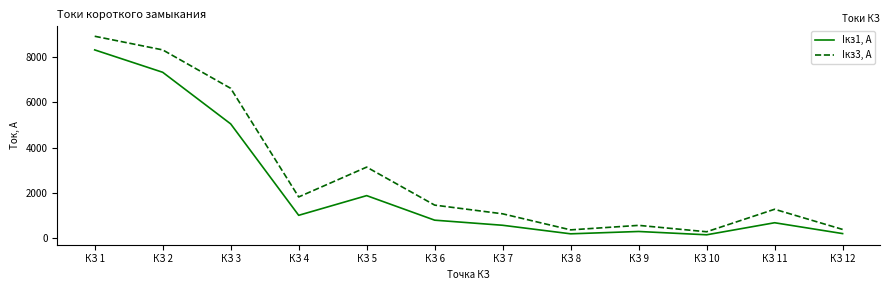

What are all the series names shown in the legend?

Iкз1, А, Iкз3, А